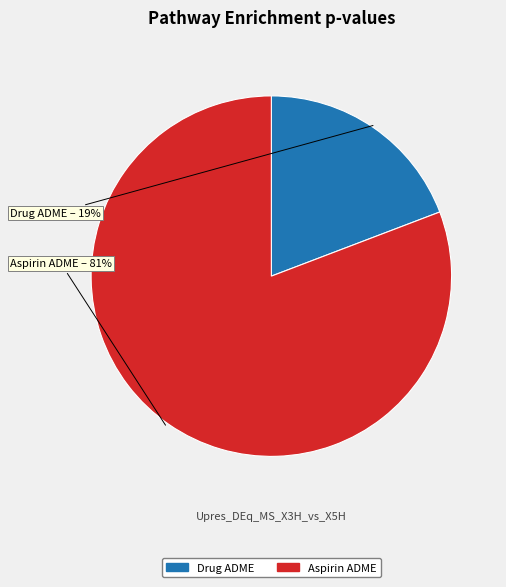

To the nearest percent, what is the difference between the Aspirin ADME and Drug ADME slice percentages?

62%